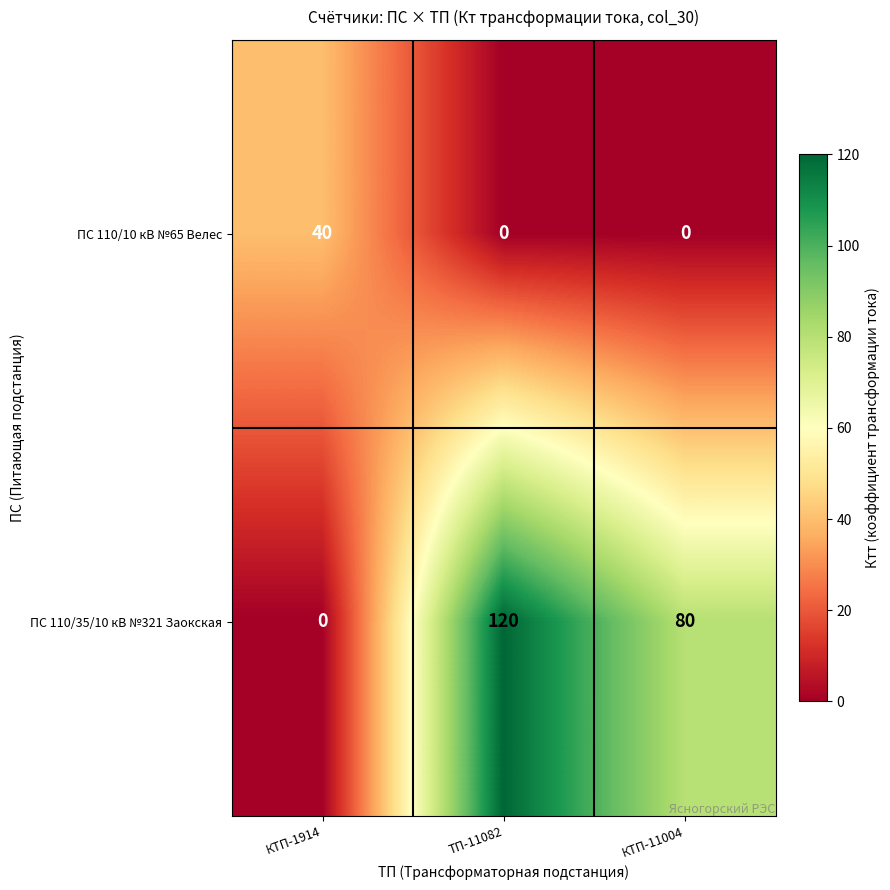

List the series in order of their peak value, lowest first.

ПС 110/10 кВ №65 Велес, ПС 110/35/10 кВ №321 Заокская